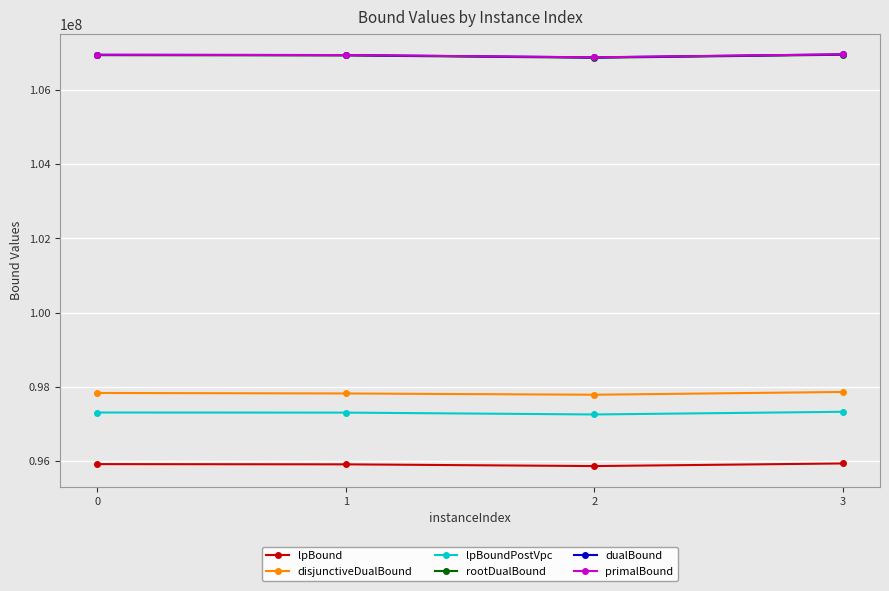

True or false: lpBound and dualBound cross at least once.

False